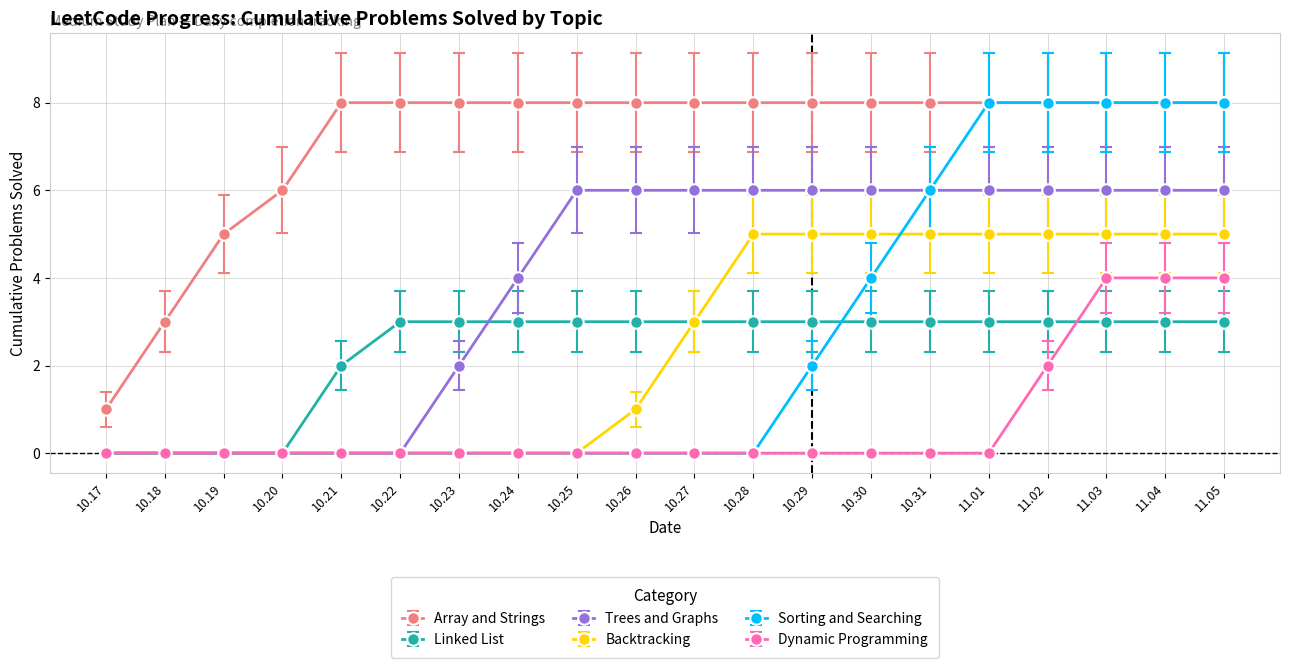

Which series changed the most between 10.23 and 11.03?

Sorting and Searching